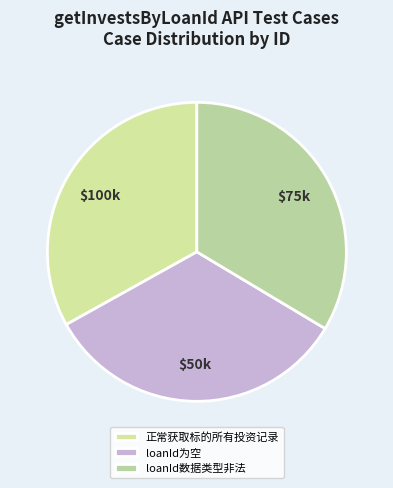

To the nearest percent, what is the combined percentage of loanId数据类型非法 and loanId为空?

67%